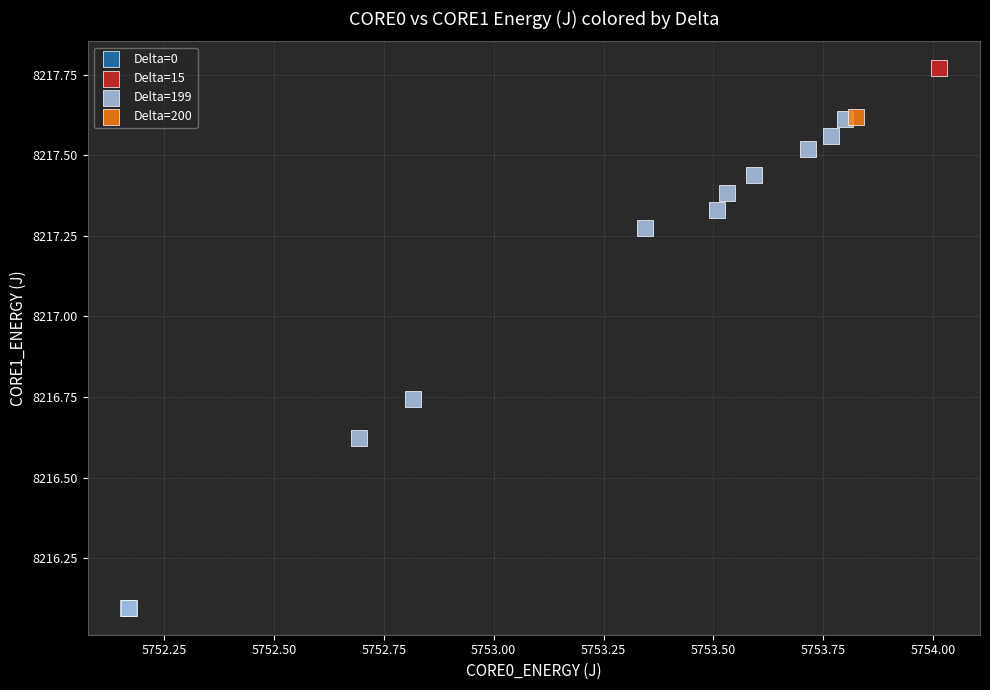

What are all the series names shown in the legend?

Delta=0, Delta=15, Delta=199, Delta=200